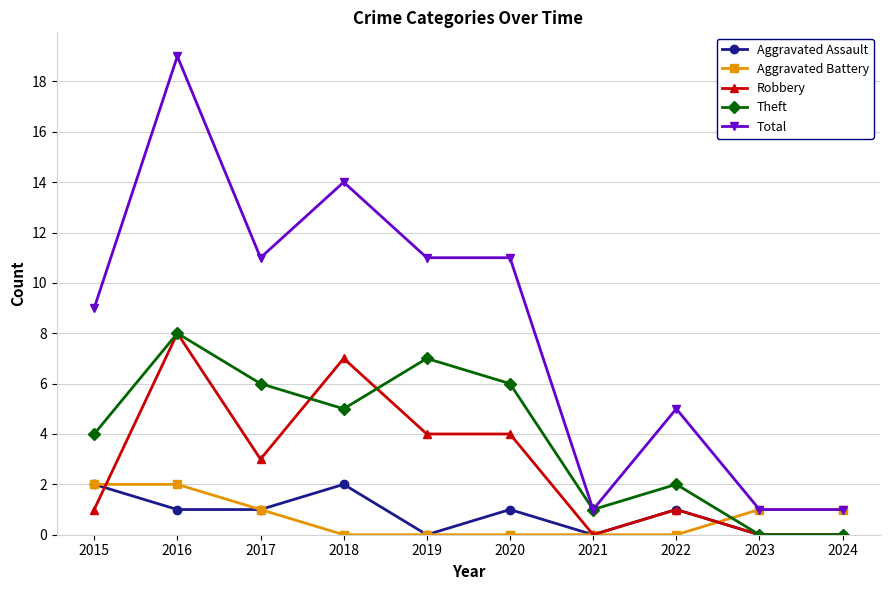

Reading left to right, transcribe all the data shown in this chart.

Aggravated Assault: 2015=2	2016=1	2017=1	2018=2	2019=0	2020=1	2021=0	2022=1	2023=0	2024=0
Aggravated Battery: 2015=2	2016=2	2017=1	2018=0	2019=0	2020=0	2021=0	2022=0	2023=1	2024=1
Robbery: 2015=1	2016=8	2017=3	2018=7	2019=4	2020=4	2021=0	2022=1	2023=0	2024=0
Theft: 2015=4	2016=8	2017=6	2018=5	2019=7	2020=6	2021=1	2022=2	2023=0	2024=0
Total: 2015=9	2016=19	2017=11	2018=14	2019=11	2020=11	2021=1	2022=5	2023=1	2024=1